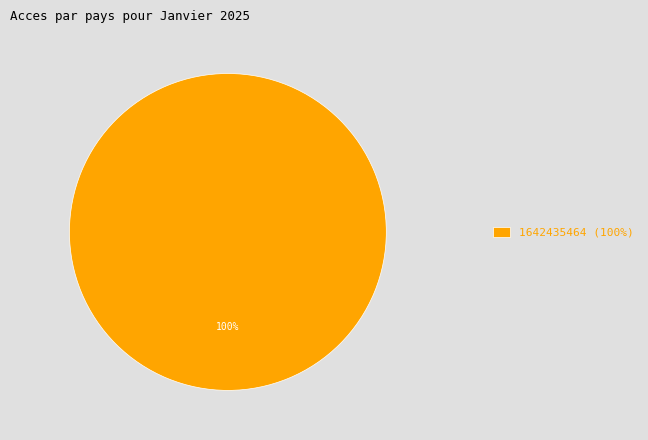

True or false: 1642435464 (100%) accounts for 100% of the total.

True